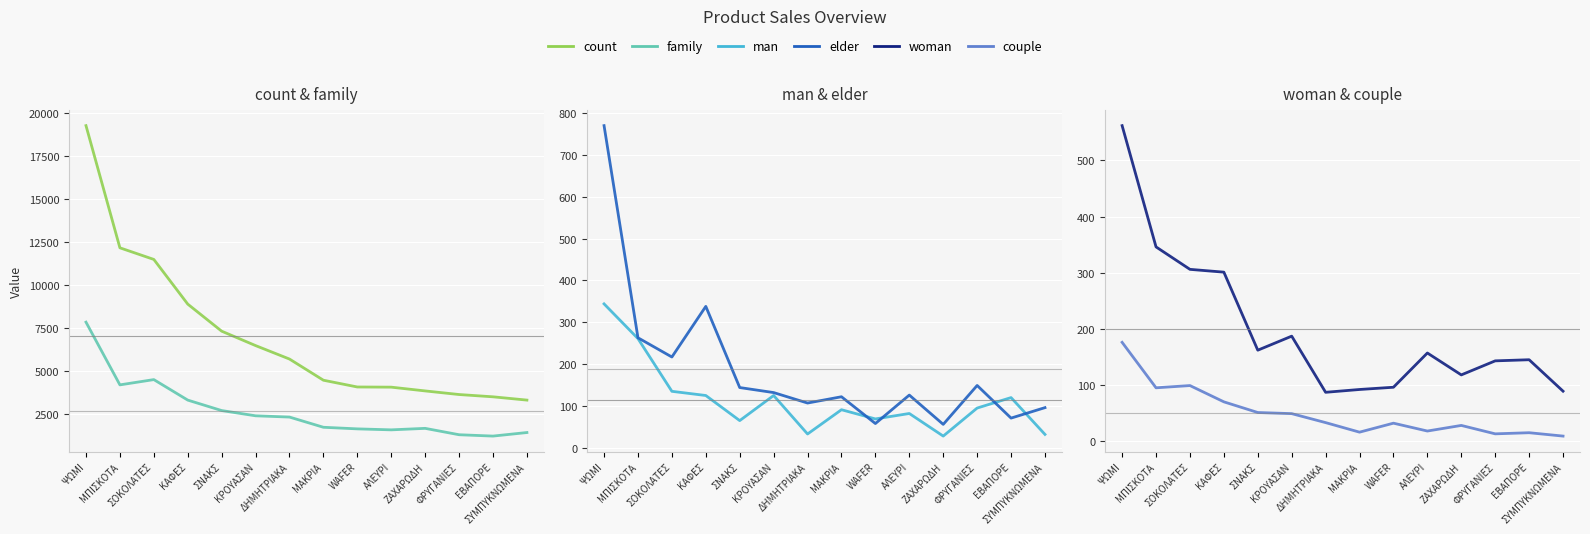

True or false: woman and couple cross at least once.

False